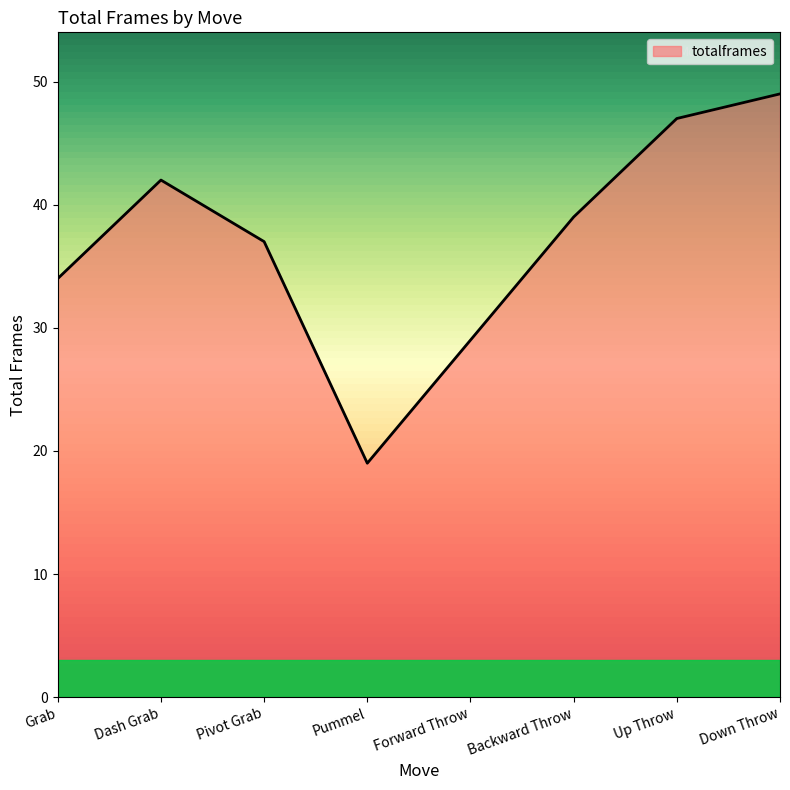

What is the average value?

37